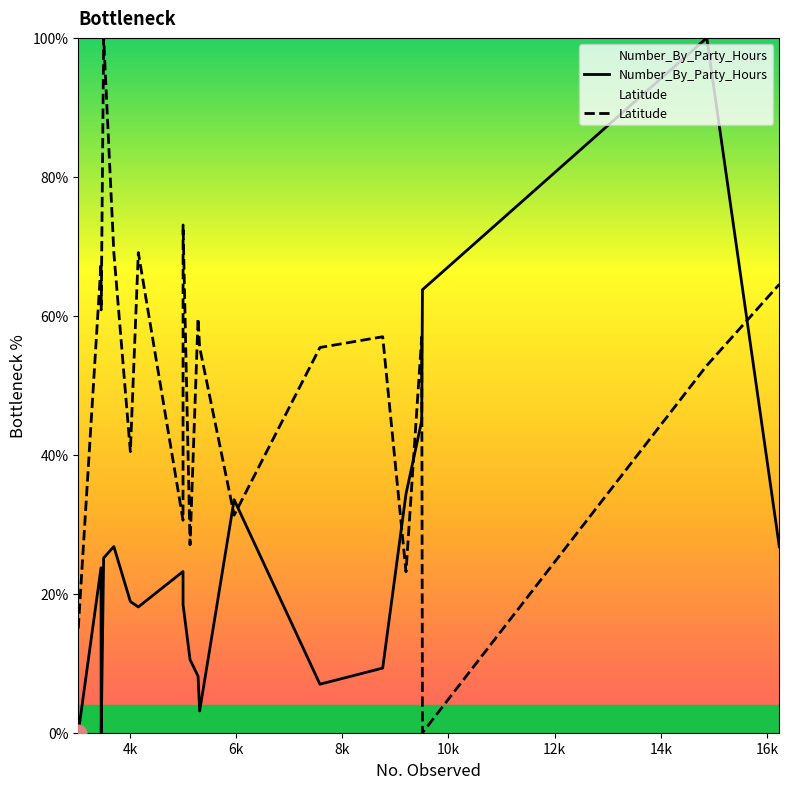

Rank the series by their average value, from highest to lowest.

Latitude, Number_By_Party_Hours